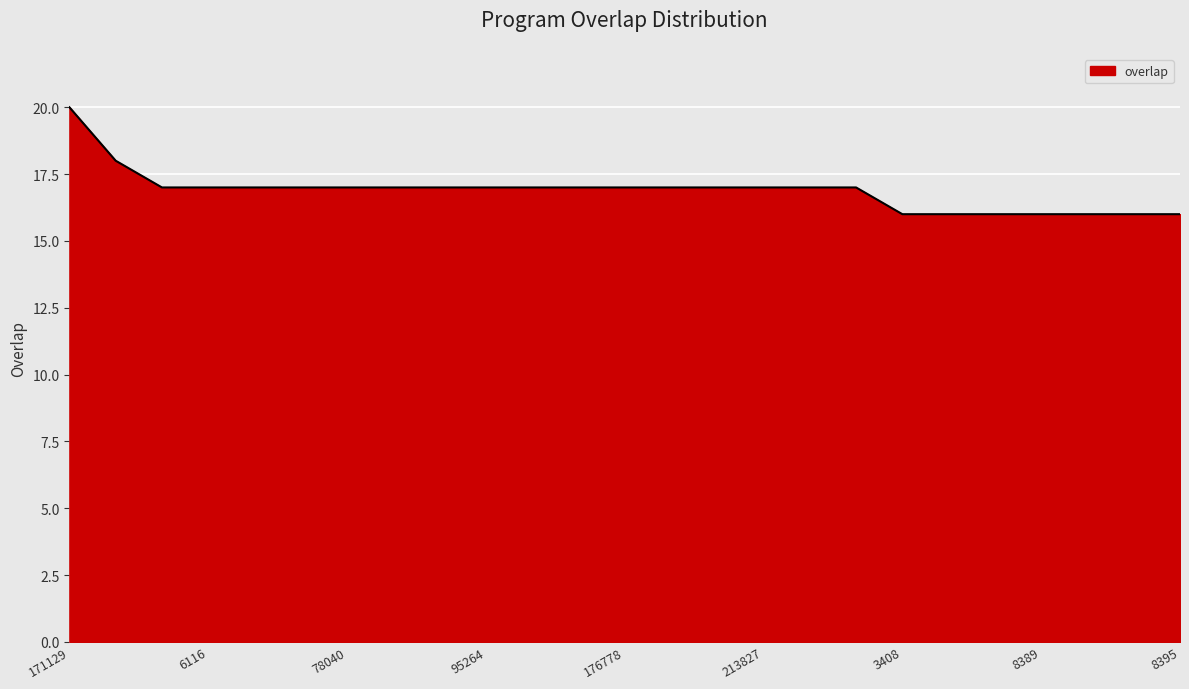

What is the smallest value displayed?

16